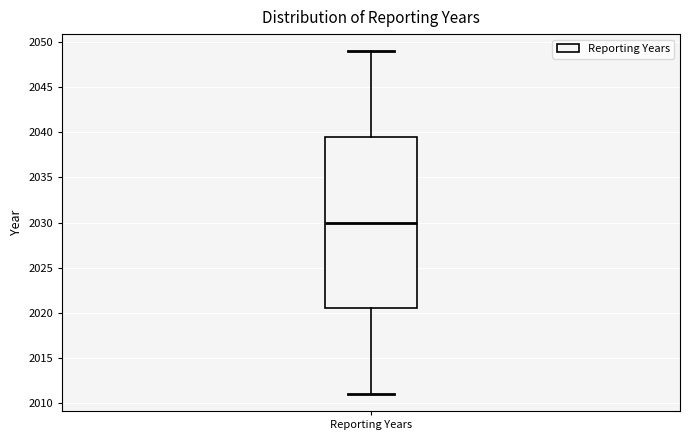

Read this box plot against the y-axis: the position of the median line, the range covered by the box, and the ends of both whiskers. The values are not printed on the chart, so give them approximately, as read against the axis.

median 2030.0, box 2020.5 to 2039.5, whiskers 2011.0 to 2049.0